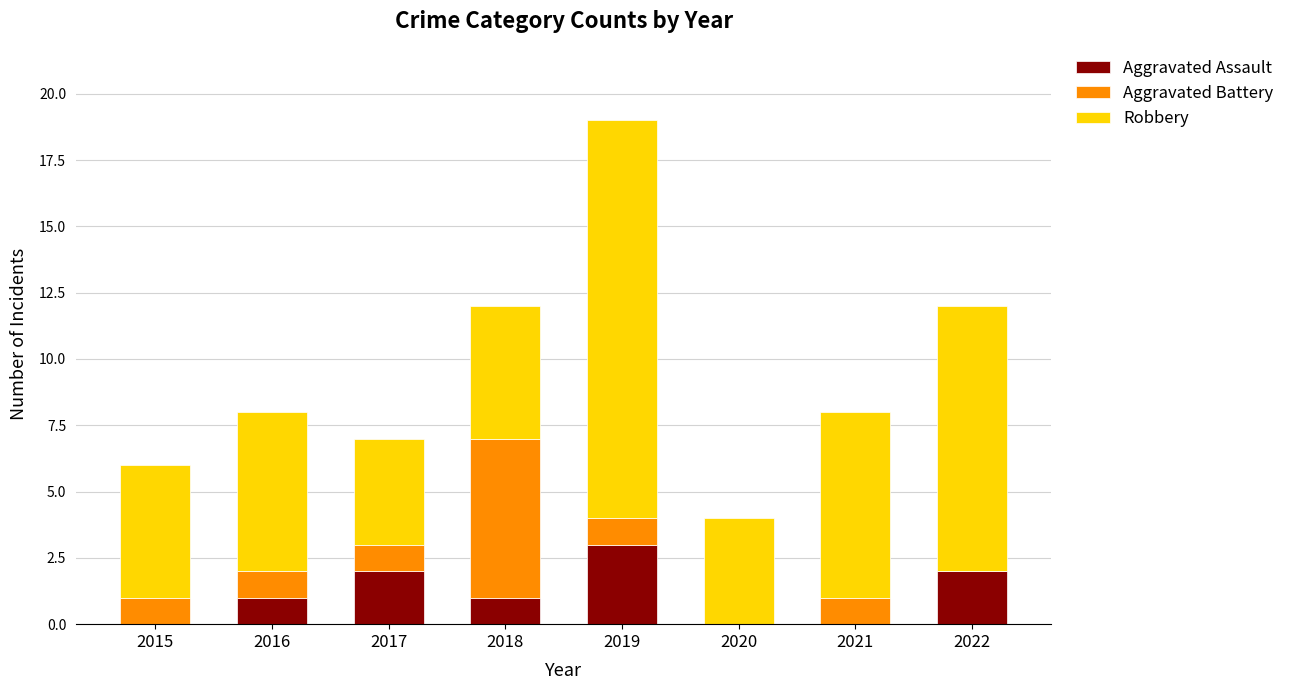

Reading left to right, what are the values for Aggravated Assault?

2015=0	2016=1	2017=2	2018=1	2019=3	2020=0	2021=0	2022=2